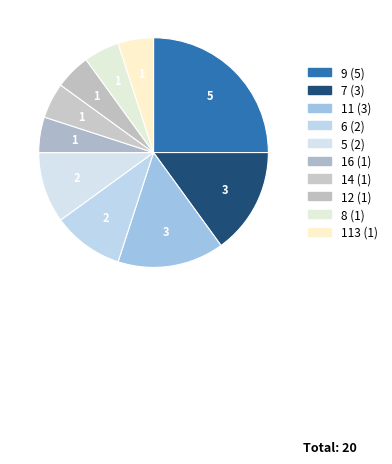

How many segments does this pie chart have?

10